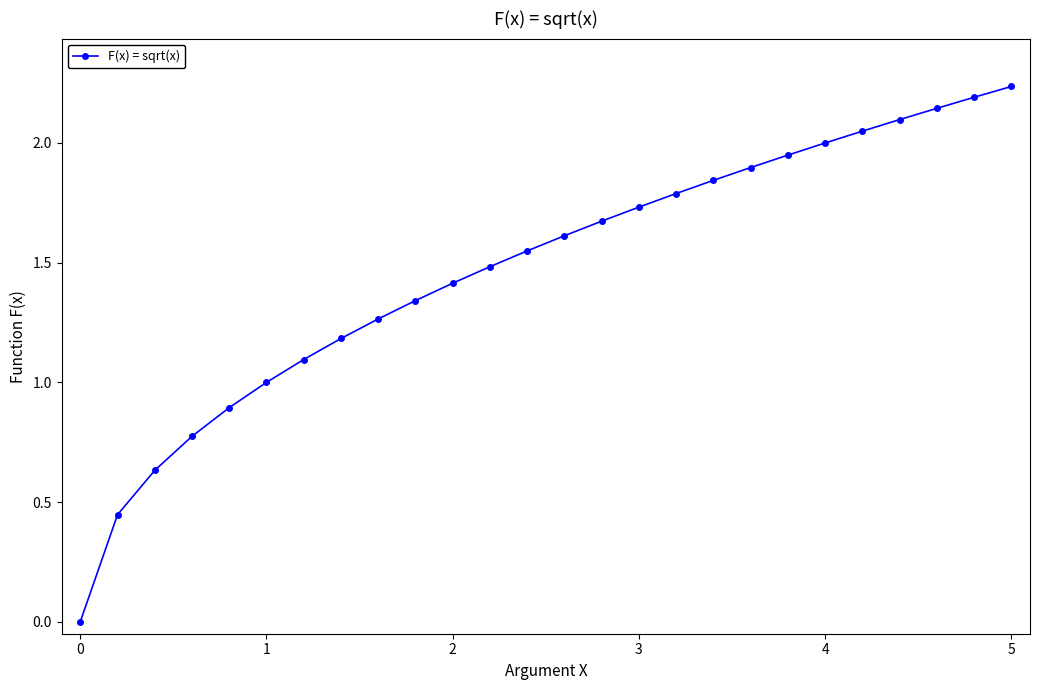

True or false: there are more than 2 points higher than both neighbors.

False